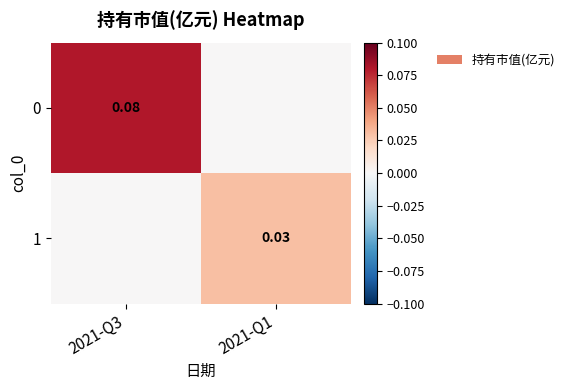

Is the value of 1 at 2021-Q1 greater than the value of 0 at 2021-Q3?

No